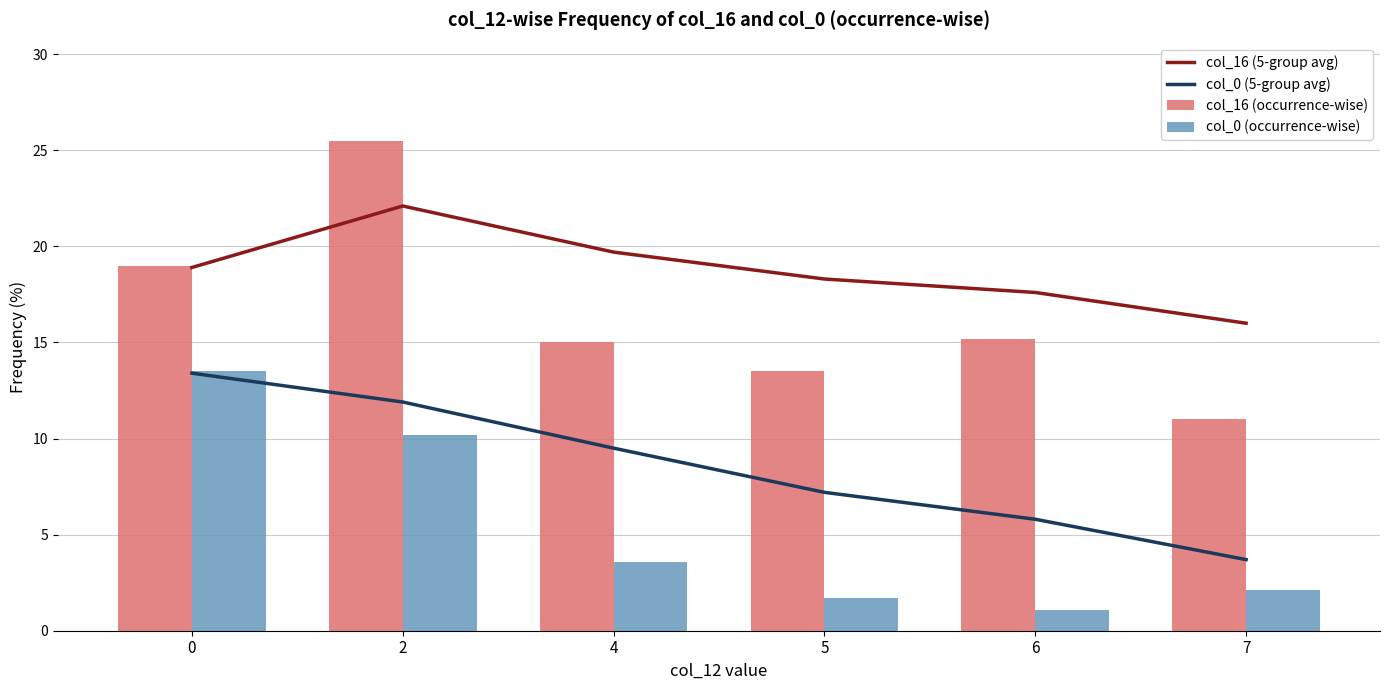

What is the spread (max minus min) of values at 7?

13.9